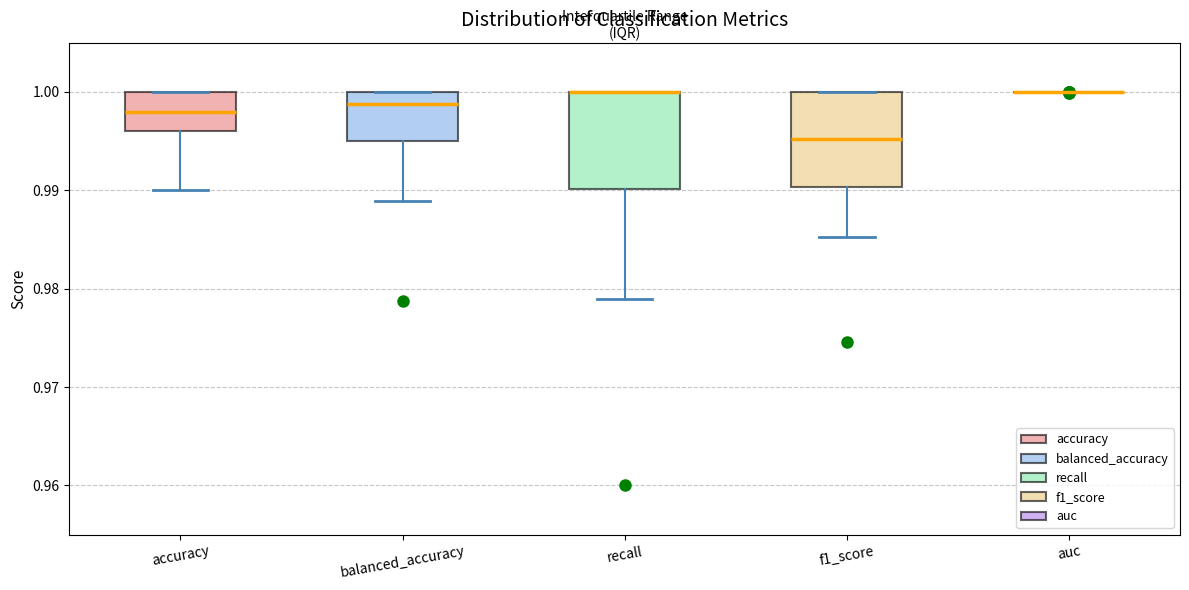

Where is the lower edge of the box for accuracy on the y-axis? The values are not printed on the chart, so give them approximately, as read against the axis.

0.996